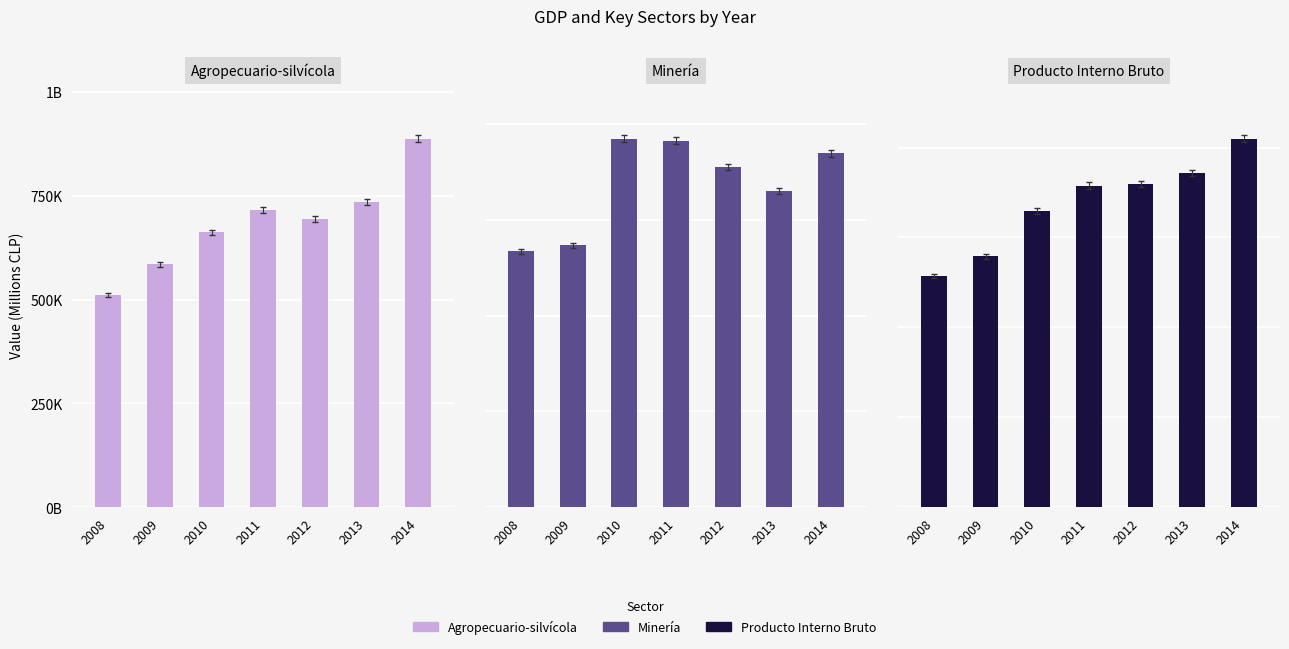

What is the value of the Minería bar at the 6th from the left?

1320627